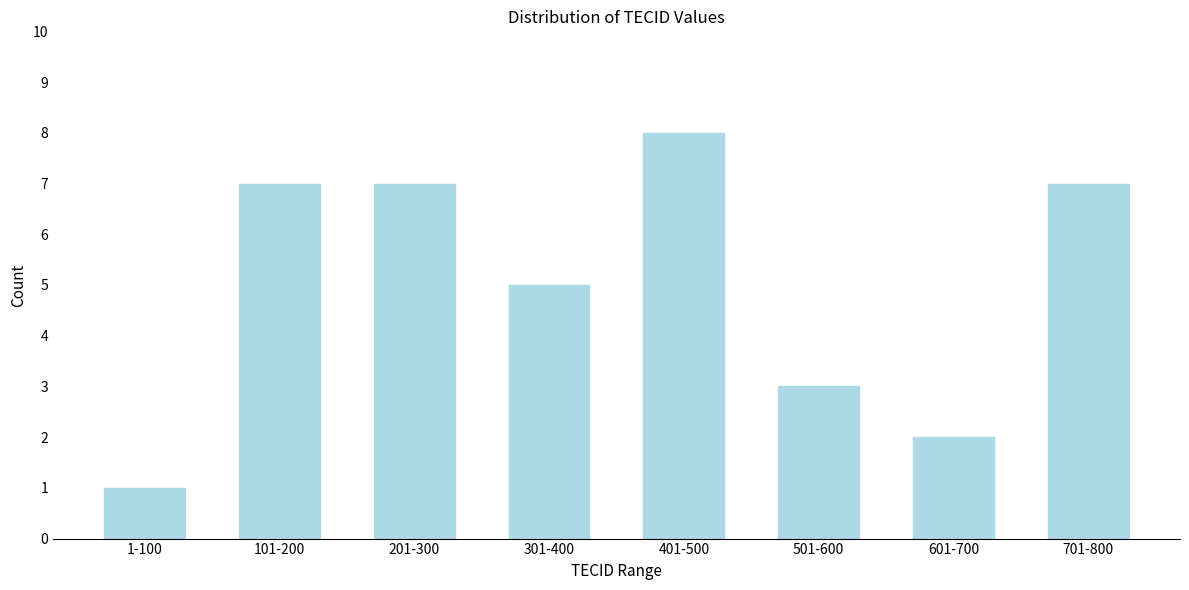

Reading left to right, extract all data points from this chart.

1-100=1	101-200=7	201-300=7	301-400=5	401-500=8	501-600=3	601-700=2	701-800=7